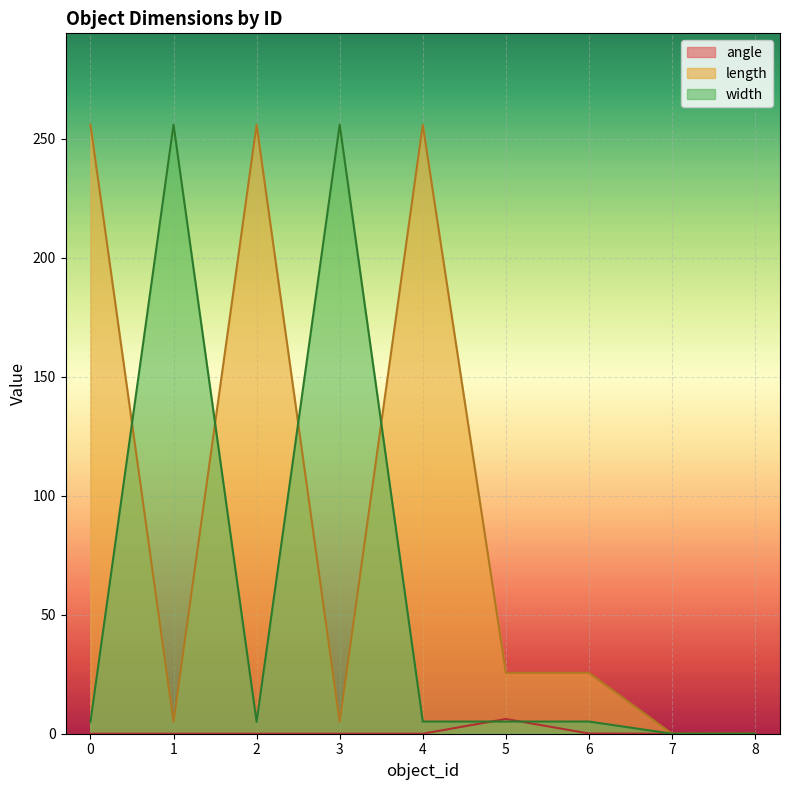

List the labels in order of width value, smallest first.

7, 8, 0, 2, 4, 5, 6, 1, 3